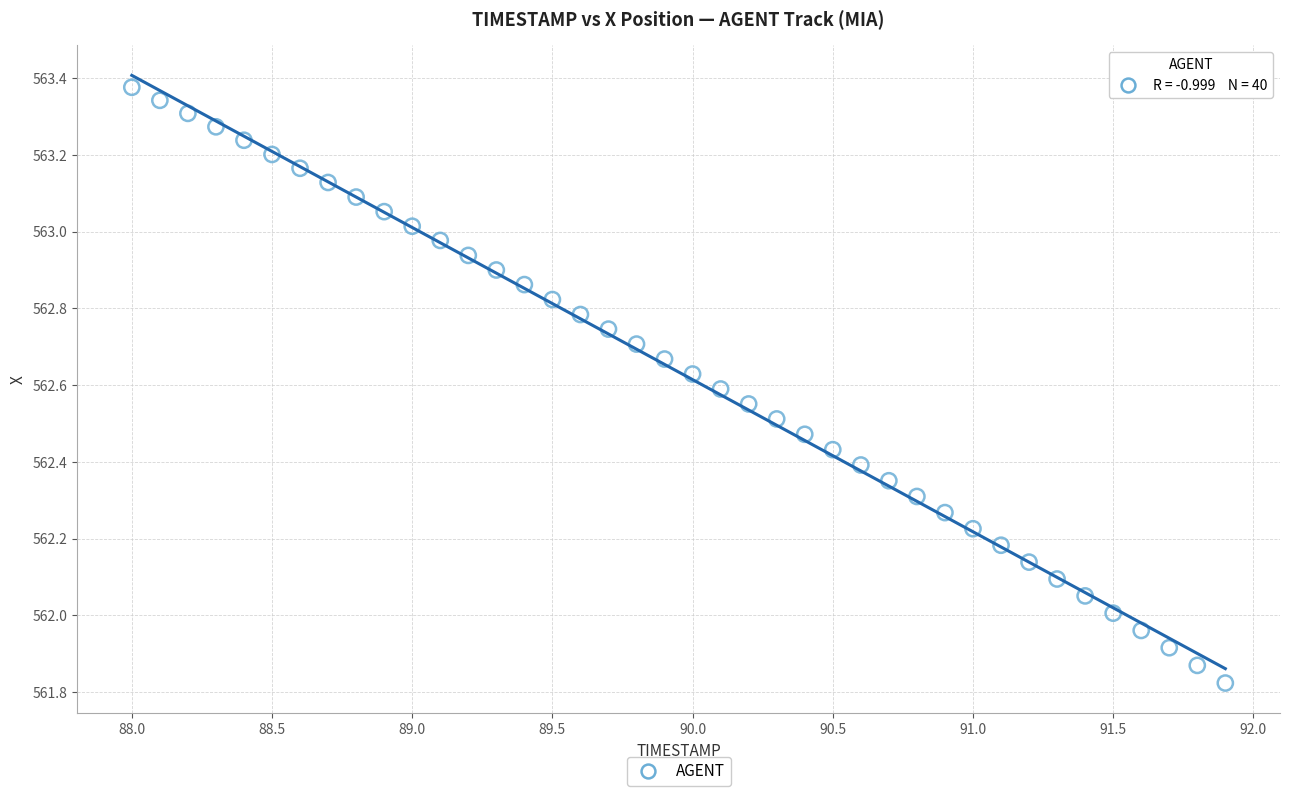

What is the range of Y values (max minus min)?

1.6